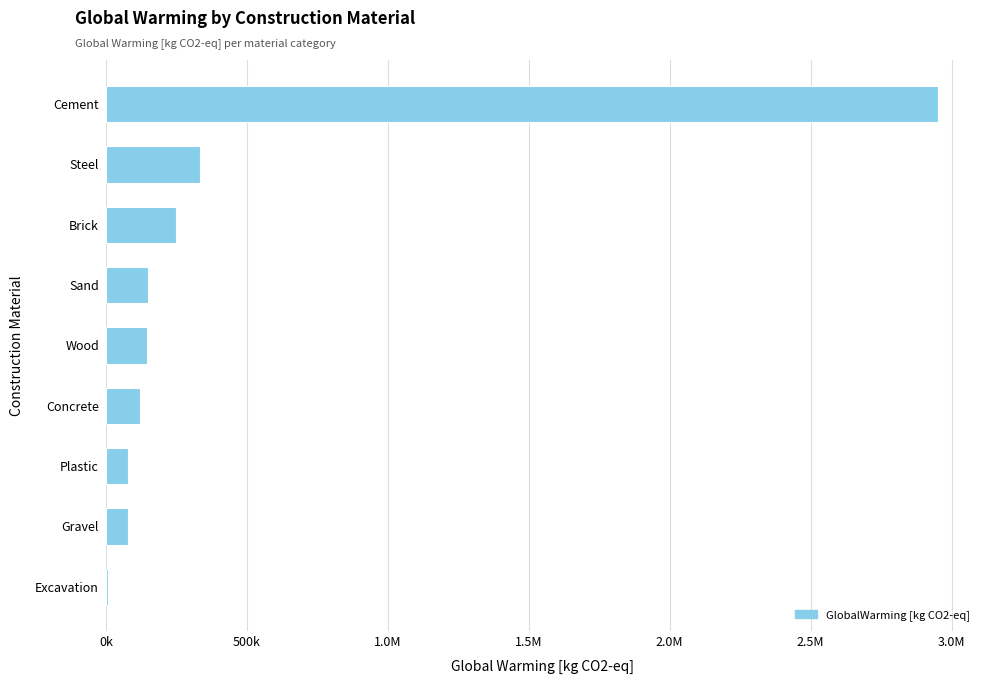

What is the minimum value shown in the chart?

7681.7